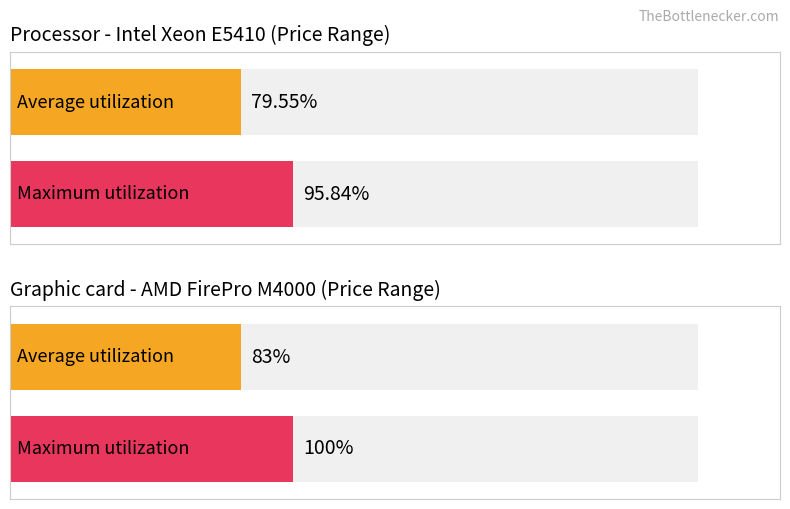

Are the bars horizontal?

Yes